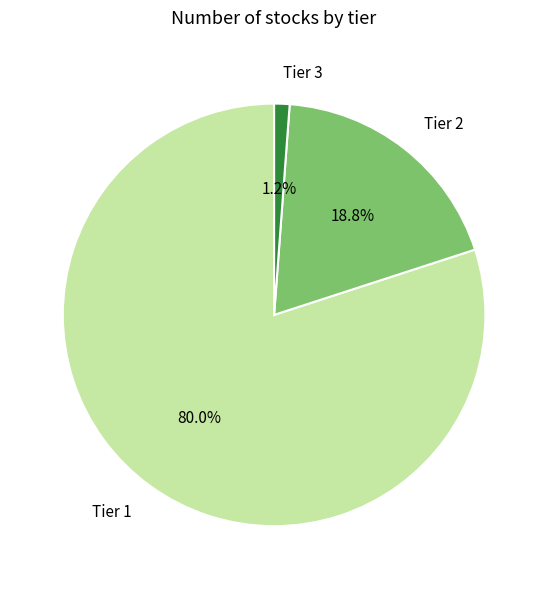

What percentage do Tier 3 and Tier 1 together represent?

81.2%